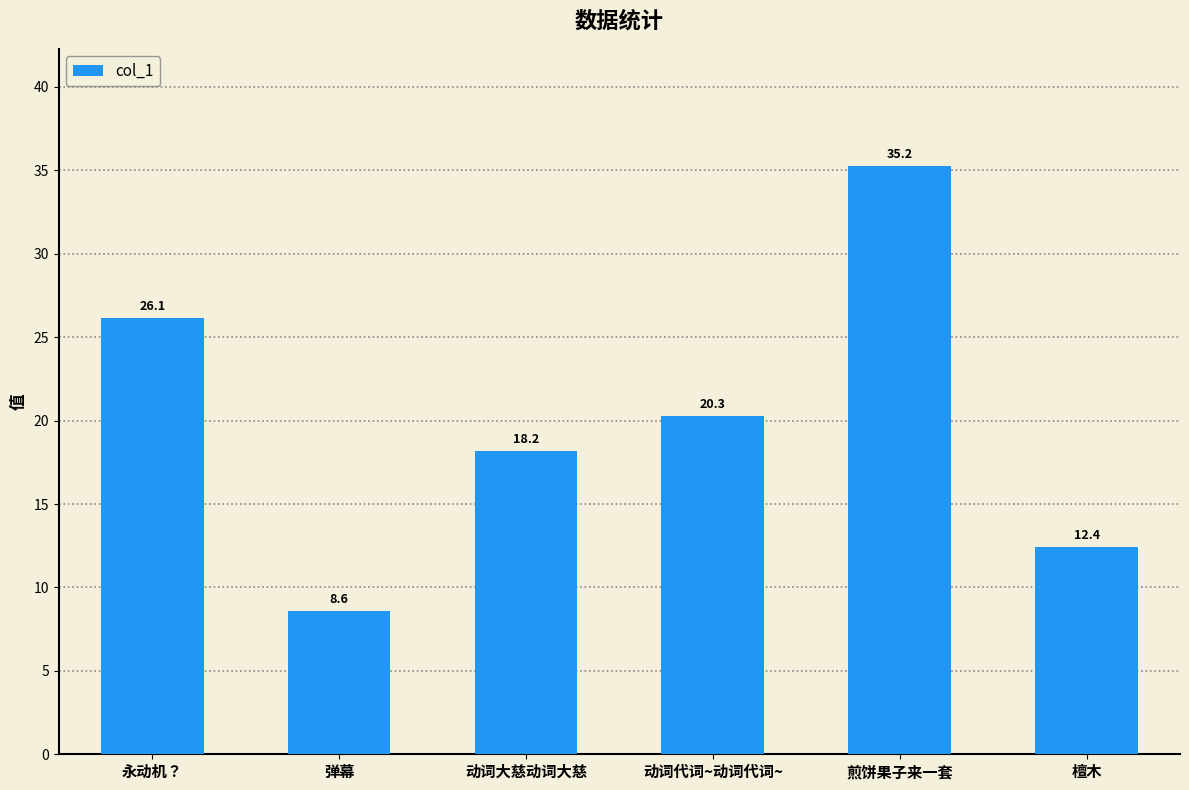

List the labels in order of value, smallest first.

弹幕, 檀木, 动词大慈动词大慈, 动词代词~动词代词~, 永动机？, 煎饼果子来一套